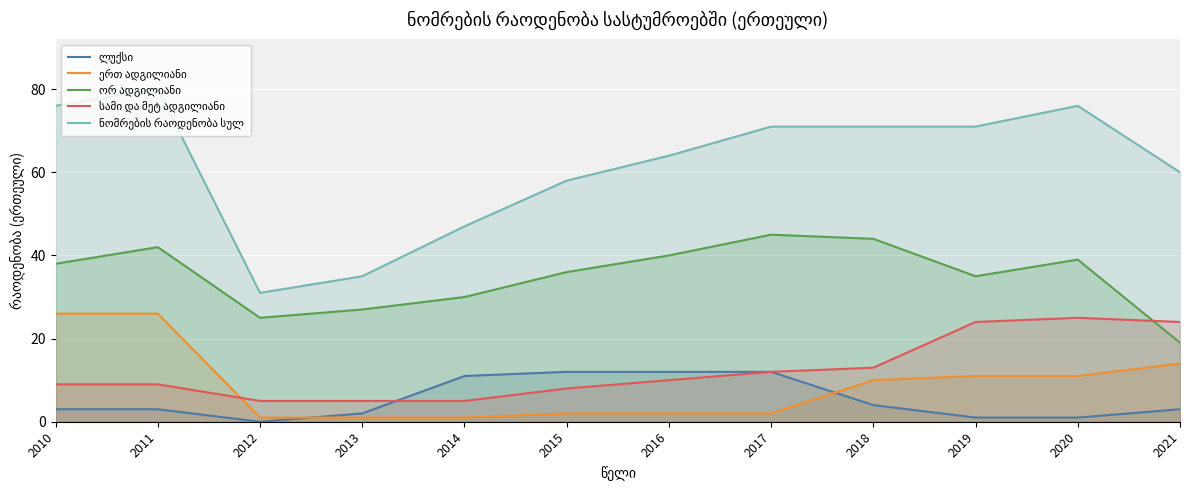

Where is the first local maximum for ორ ადგილიანი?

2011